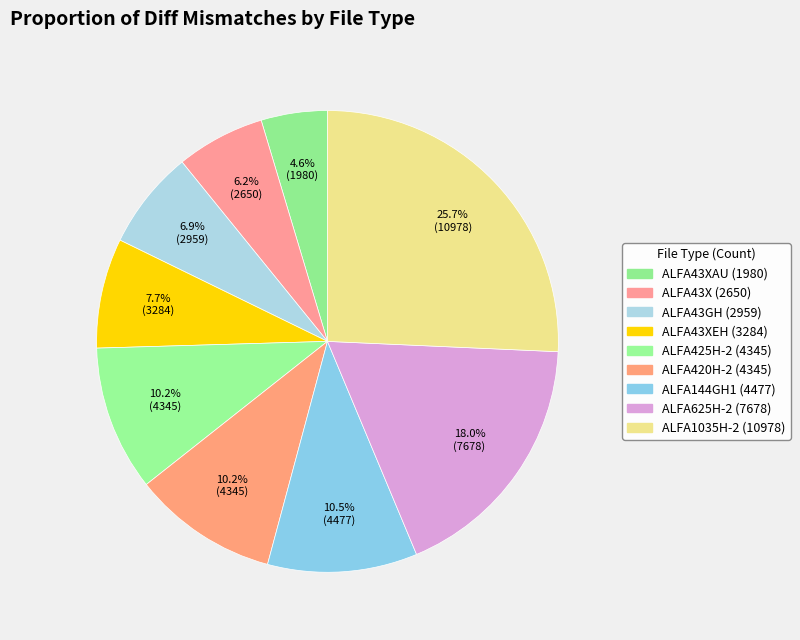

Rank the categories by value from highest to lowest.

ALFA1035H-2, ALFA625H-2, ALFA144GH1, ALFA425H-2, ALFA420H-2, ALFA43XEH, ALFA43GH, ALFA43X, ALFA43XAU